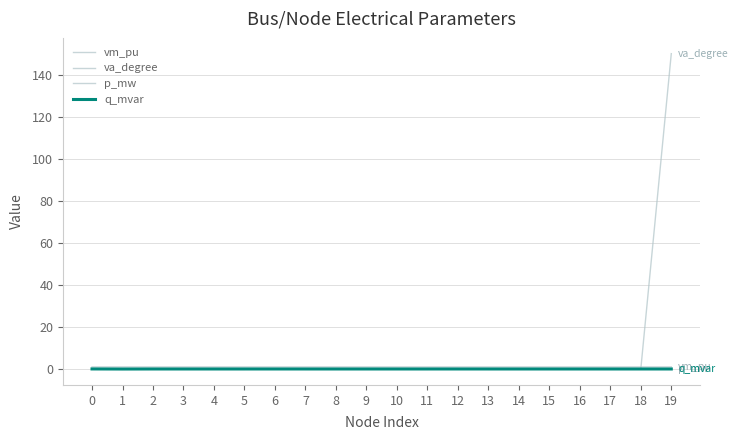

What is the value of the vm_pu point at the 15th from the left?

1.0